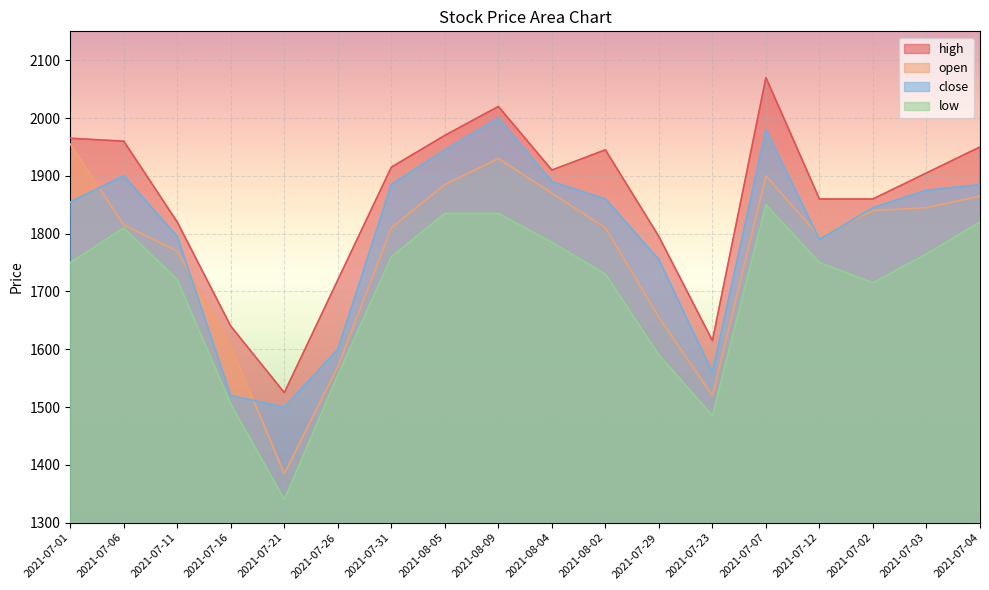

Between 2021-07-06 and 2021-07-16, which series saw the biggest shift?

close